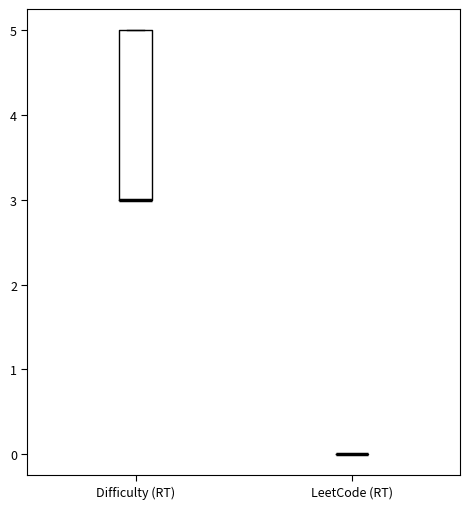

Reading left to right, read every box against the y-axis: the position of its median line, the range the box covers, and the ends of its whiskers. The values are not printed on the chart, so give them approximately, as read against the axis.

Difficulty (RT): median 3 (drawn on the box's lower edge), box 3 to 5, whiskers 3 to 5
LeetCode (RT): box collapsed to a line at 0, whiskers 0 to 0